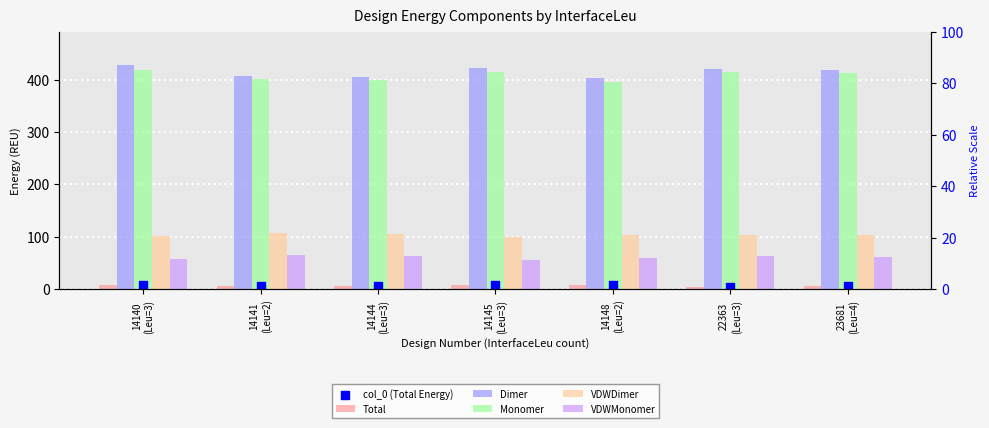

At how many categories does at least one series exceed 148?

7